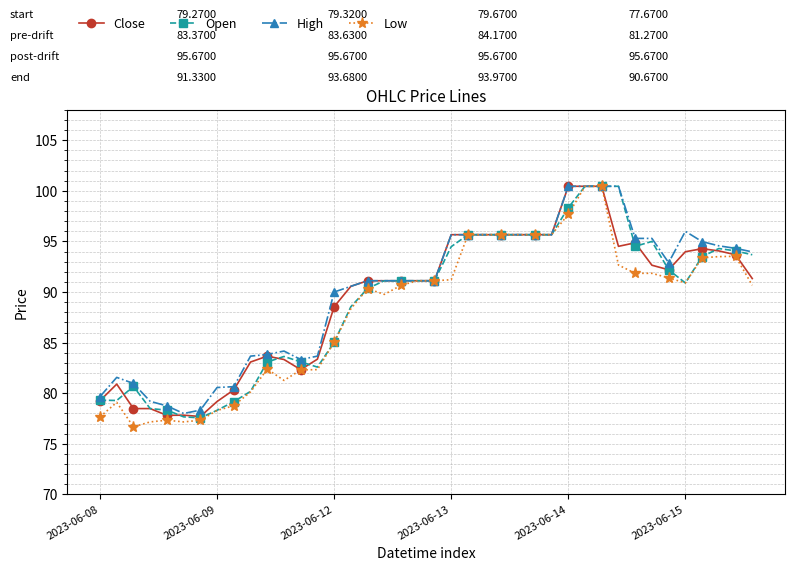

How many categories are shown in the chart?

40